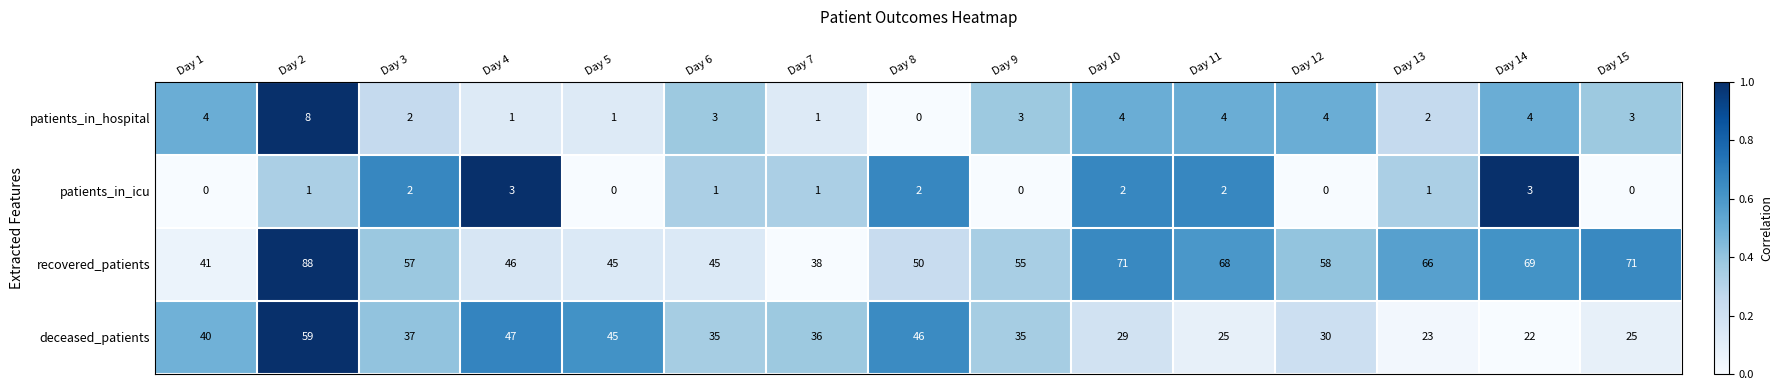

What is the difference between the second highest and second lowest values in the patients_in_icu series?

3